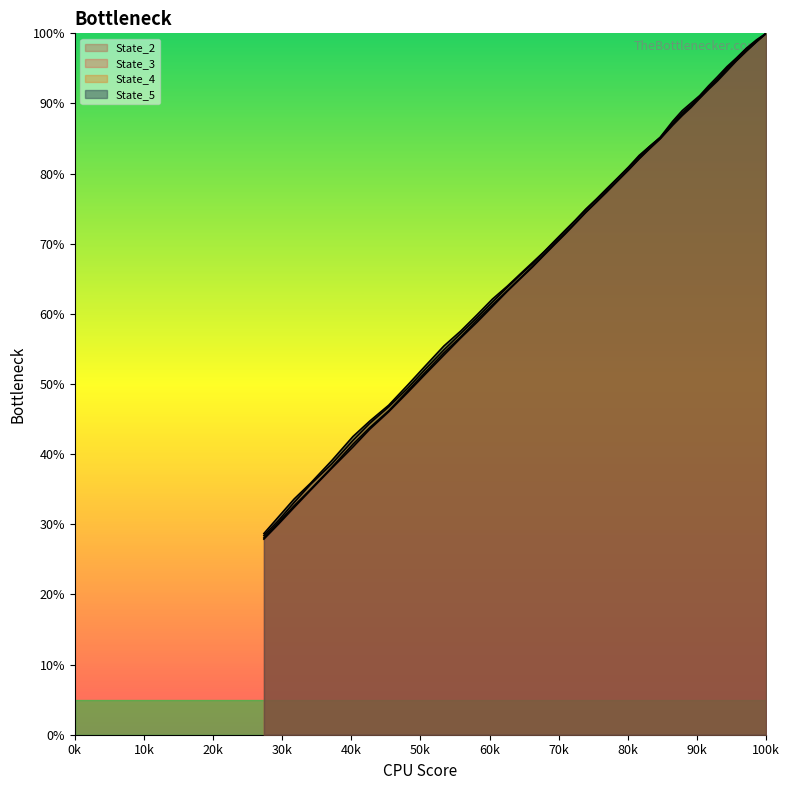

Which series has the widest spread of values?

State_2